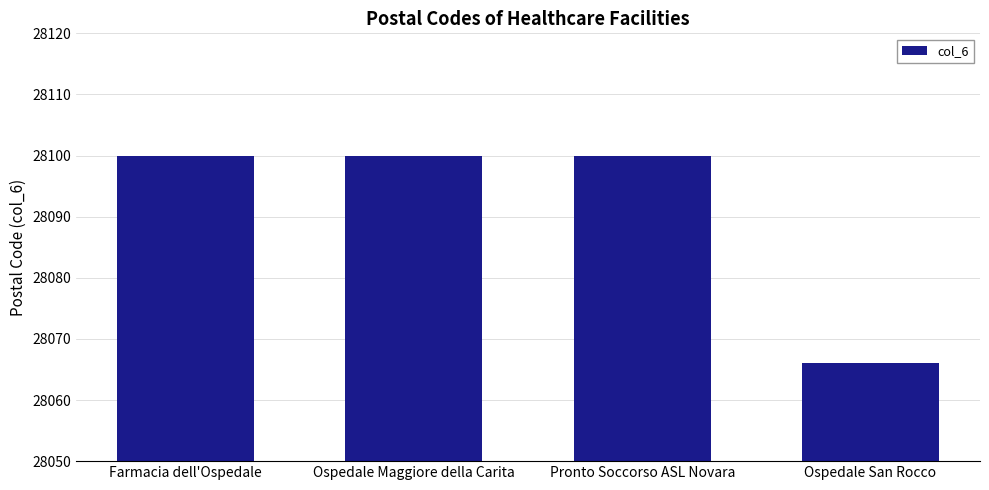

How many categories are shown in the chart?

4